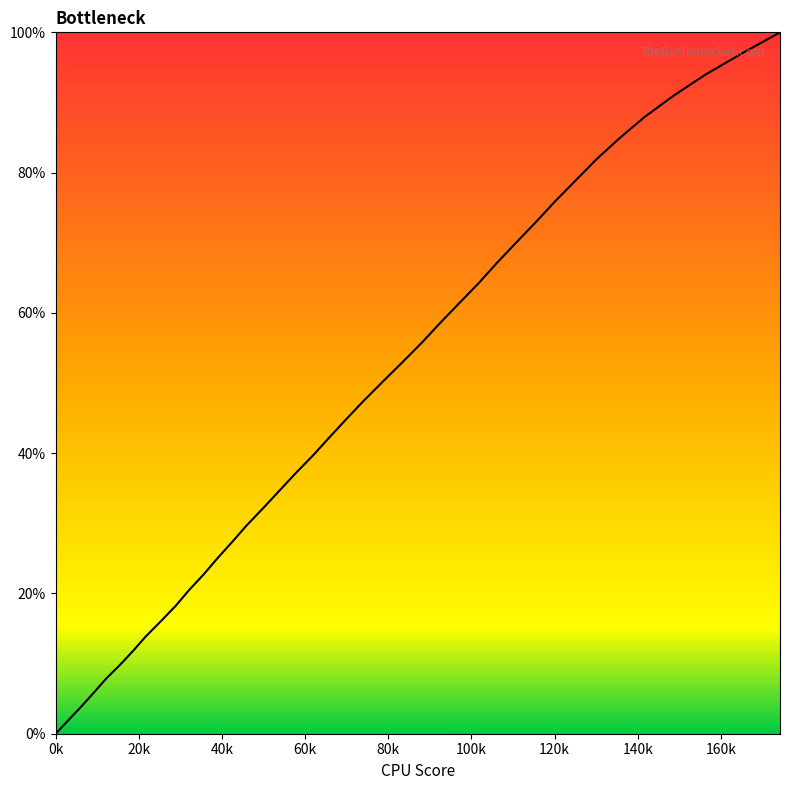

What is the greatest value displayed?

100.0